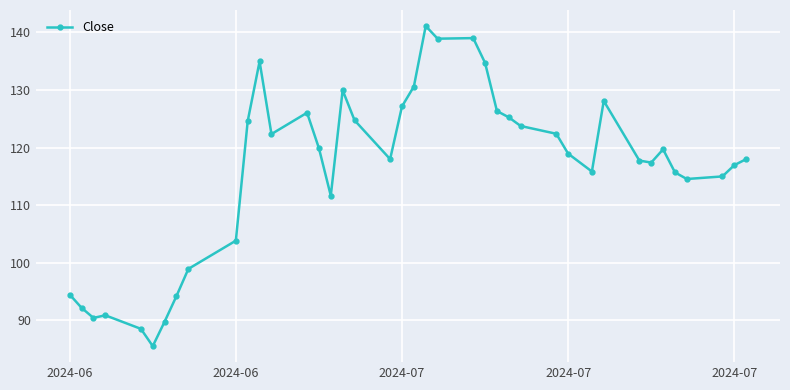

True or false: there are more than 0 points higher than both neighbors.

True